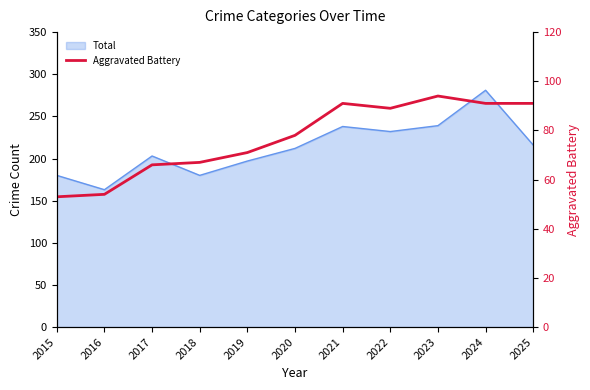

List the labels in order of value, largest first.

2023, 2021, 2024, 2025, 2022, 2020, 2019, 2018, 2017, 2016, 2015